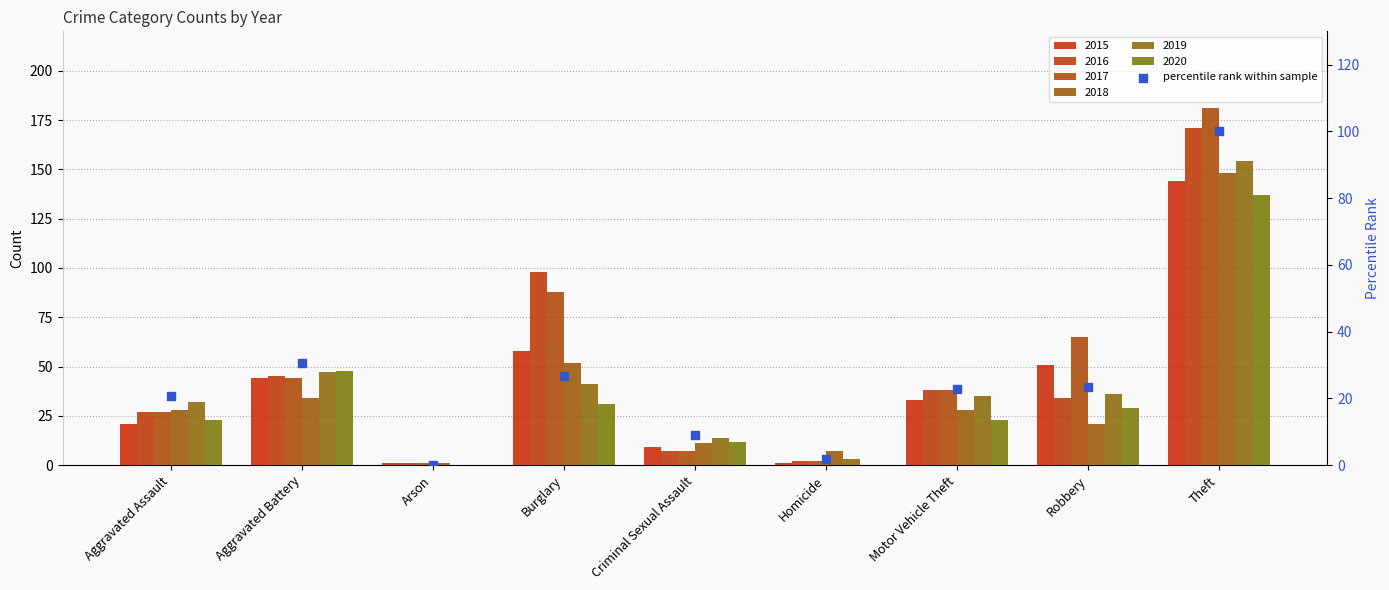

What is the change in value from Burglary to Motor Vehicle Theft?

-3.9